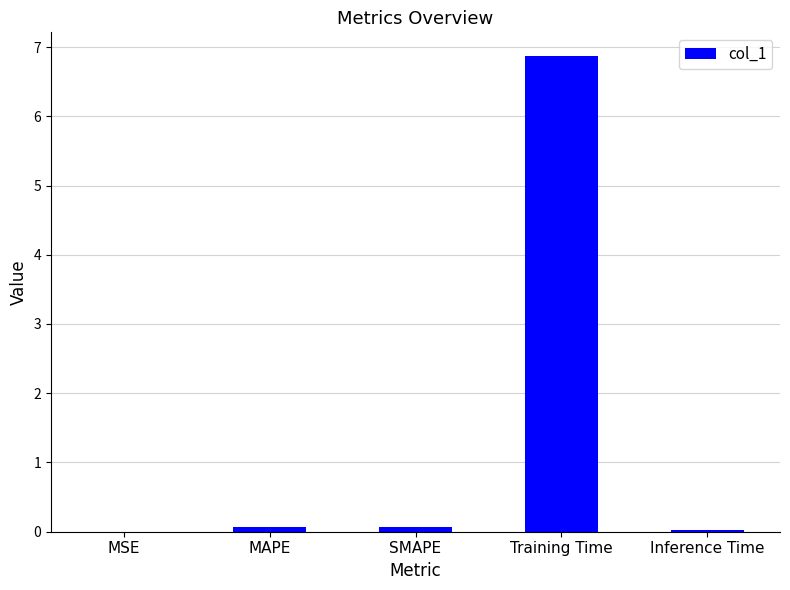

Which has a higher value, SMAPE or Training Time?

Training Time